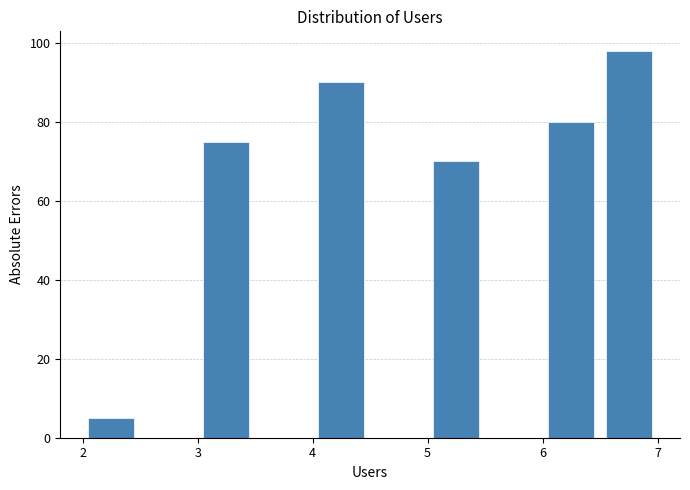

How tall is the bar that spans 5.0 to 5.5 on the x-axis? The values are not printed on the chart, so give them approximately, as read against the axis.

70